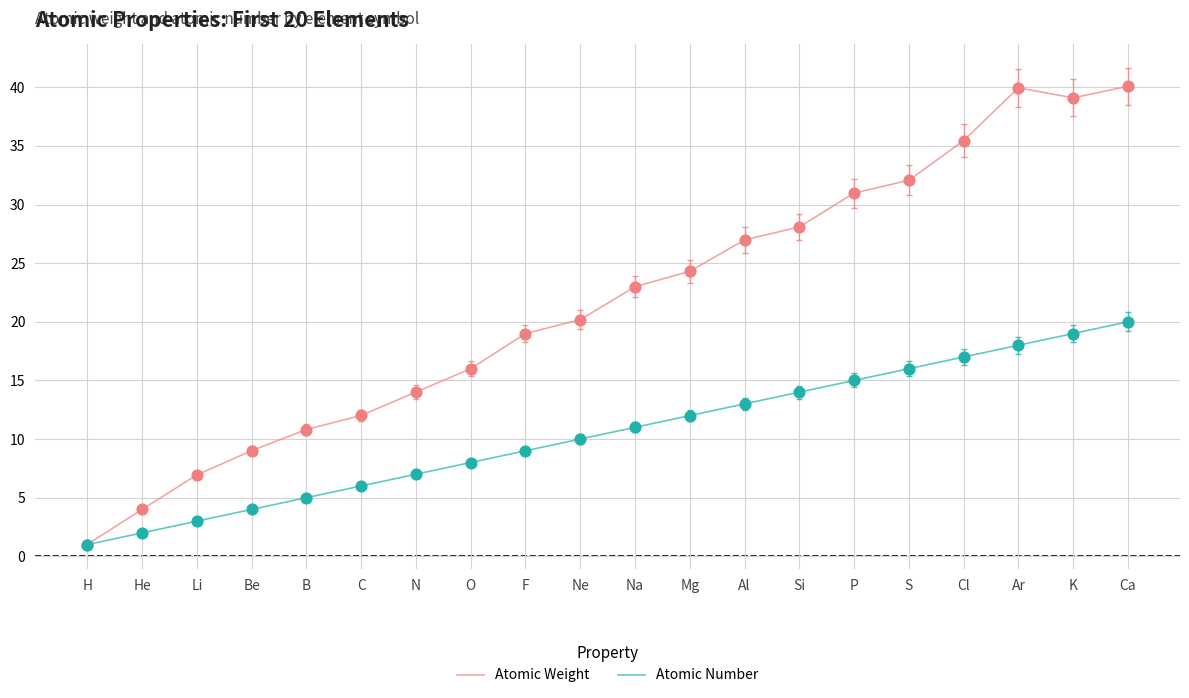

What are all the series names shown in the legend?

Atomic Weight, Atomic Number